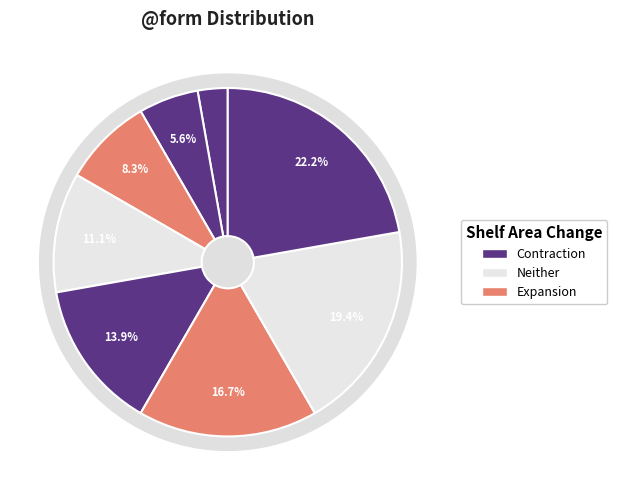

Count the number of slices in the pie.

8